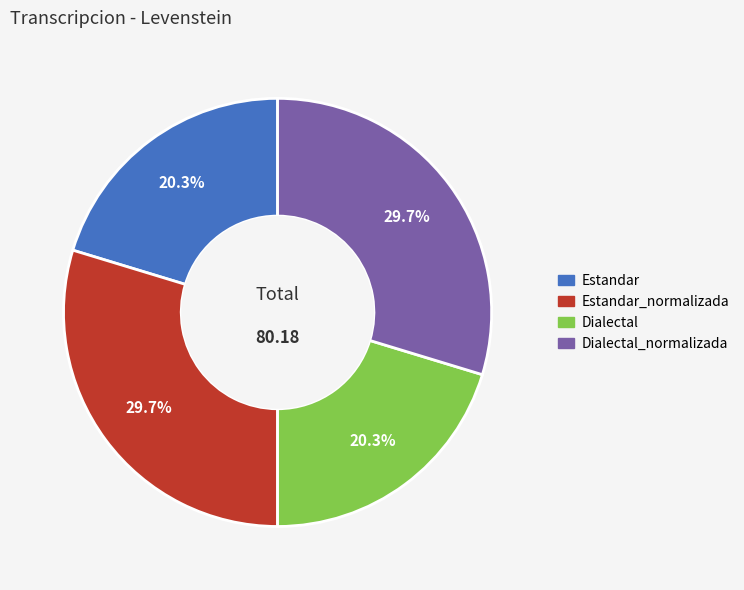

Count the number of slices in the pie.

4